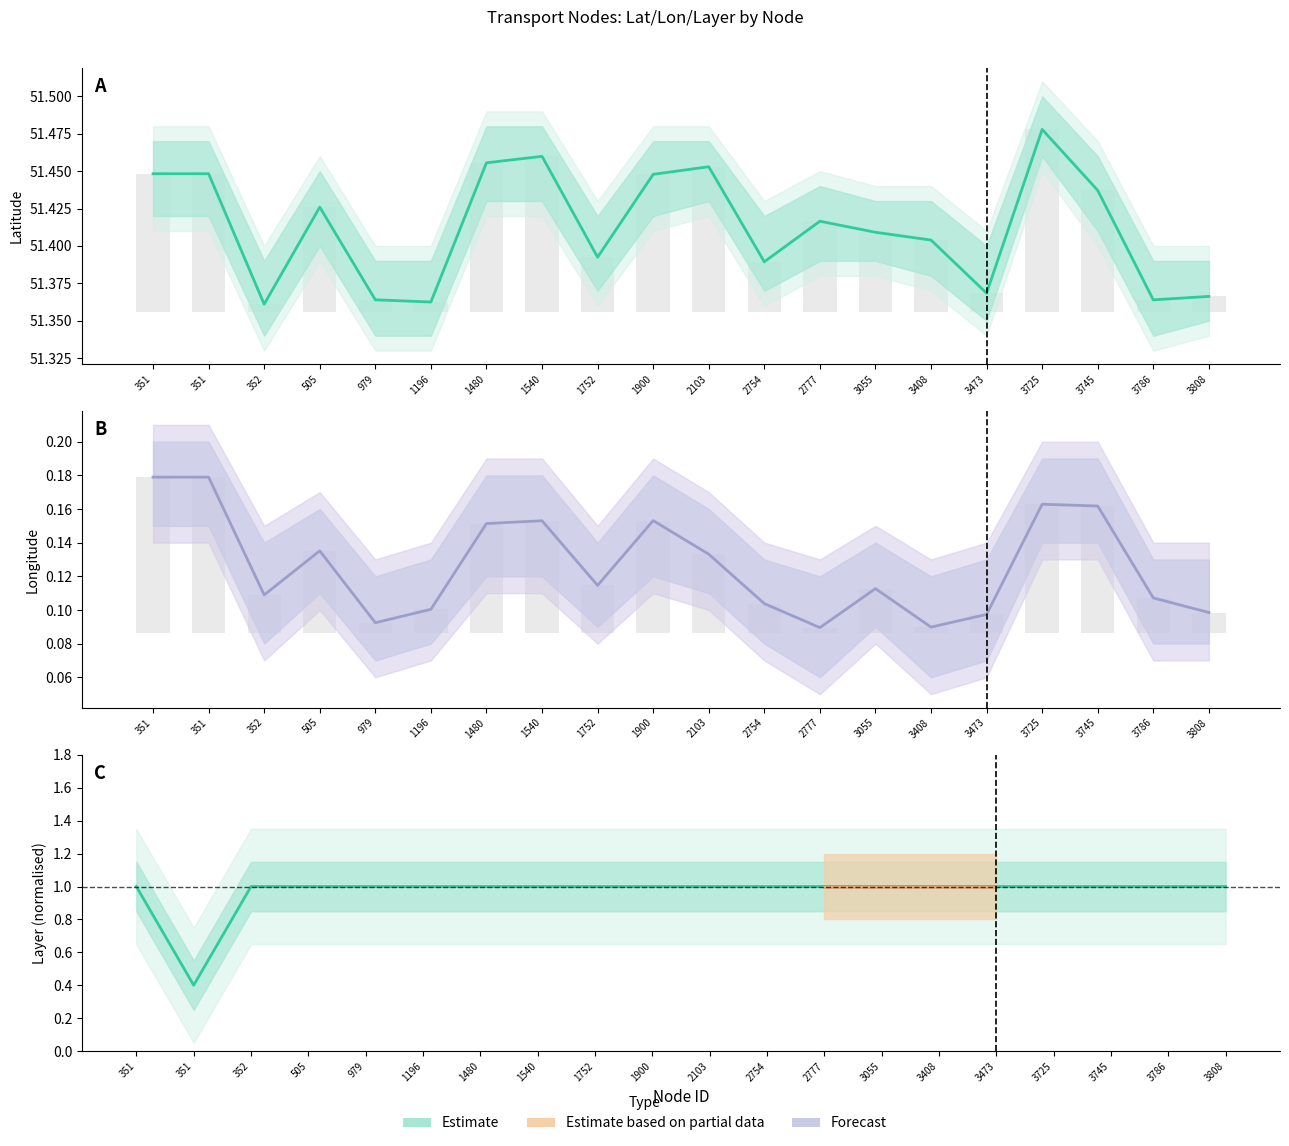

What is the difference between the second highest and minimum values in the lon series?

0.1